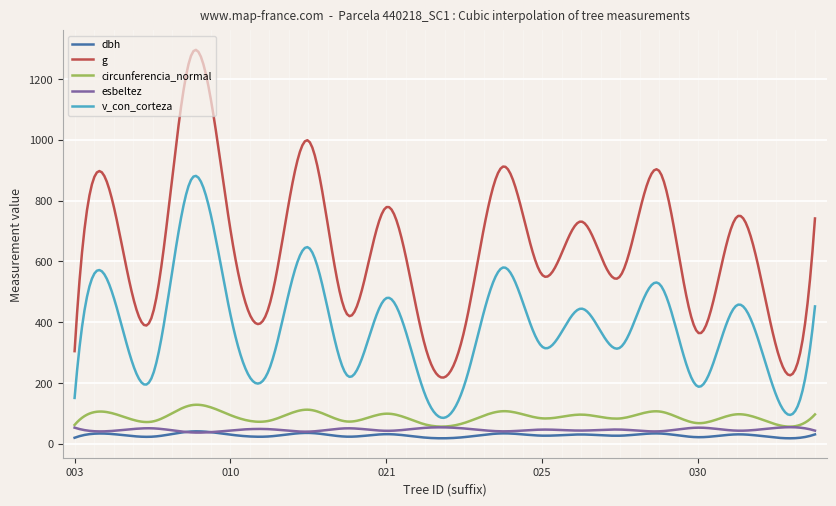

What is the minimum value for v_con_corteza?

85.1